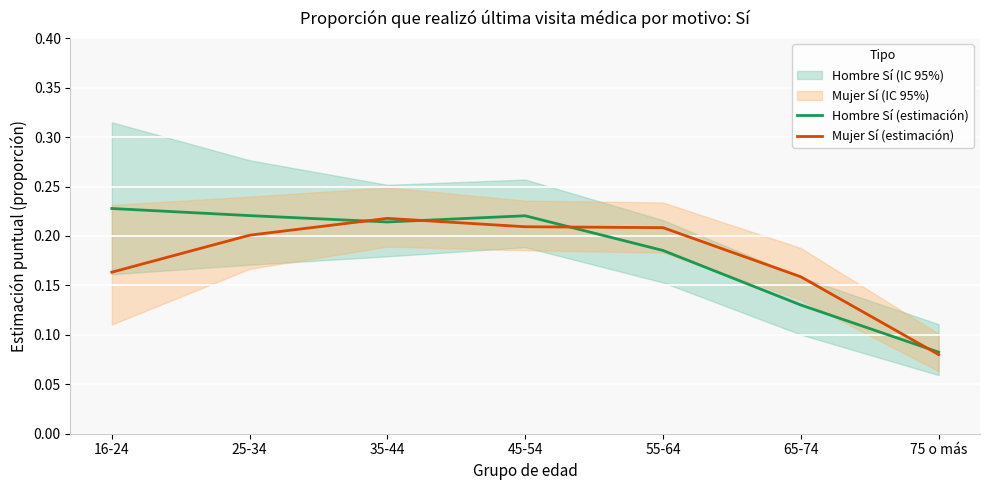

True or false: Mujer Sí (estimación) has more than 1 interior local peaks.

False